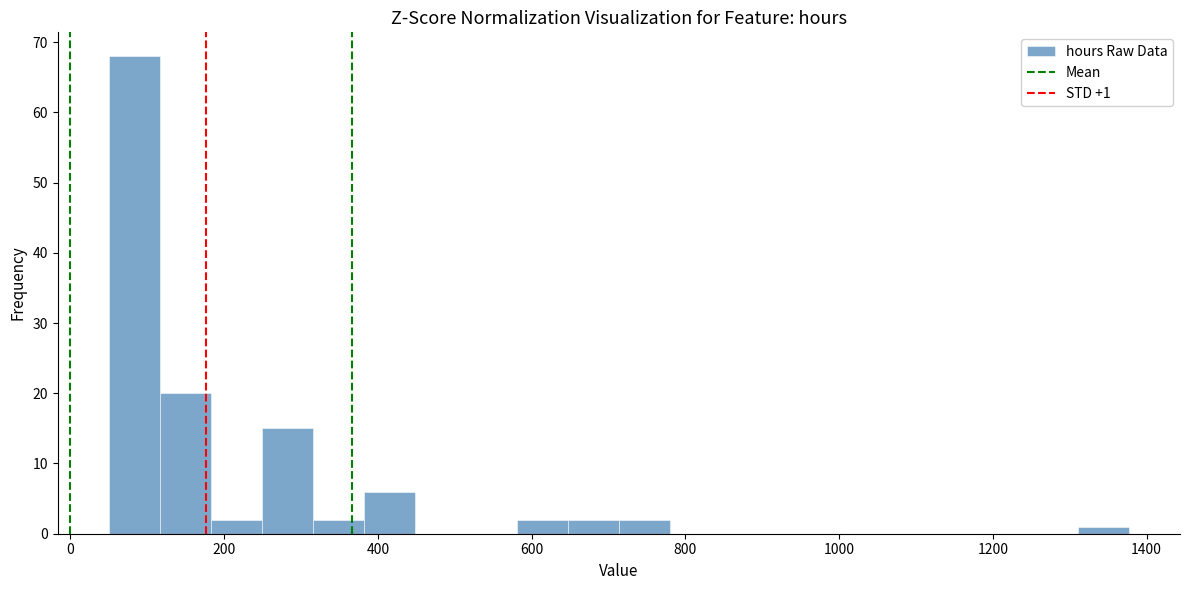

Around what value on the x-axis is the tallest bar? Give the approximate position of its centre, as read against the axis.

80